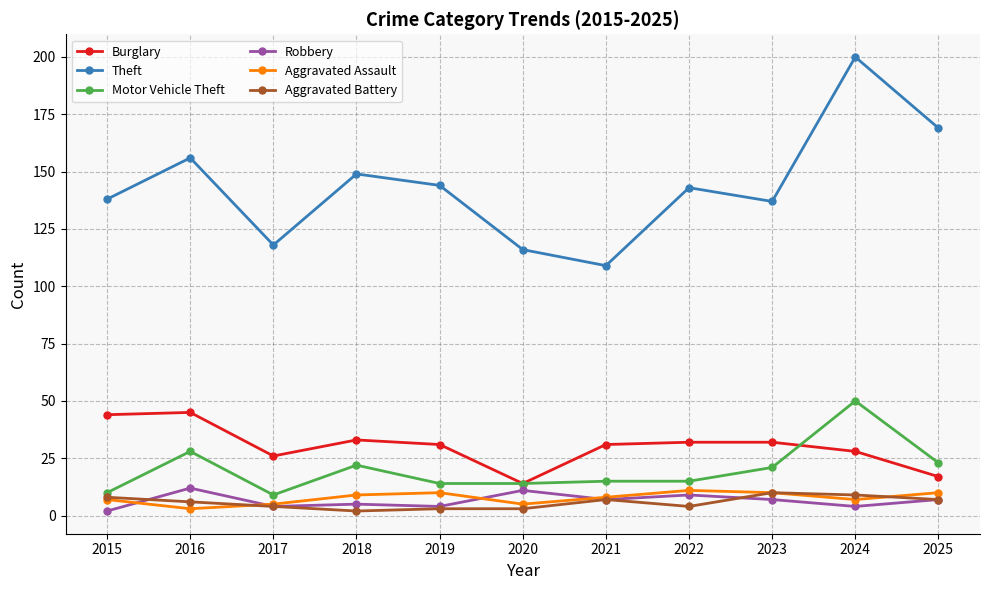

What is the total value across all series at 2022?

214